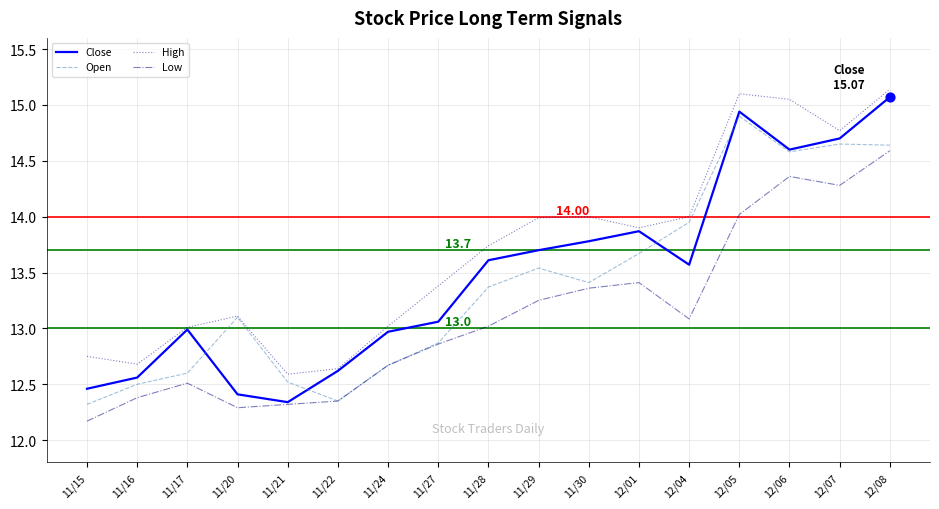

Which series has the largest total across all categories?

High